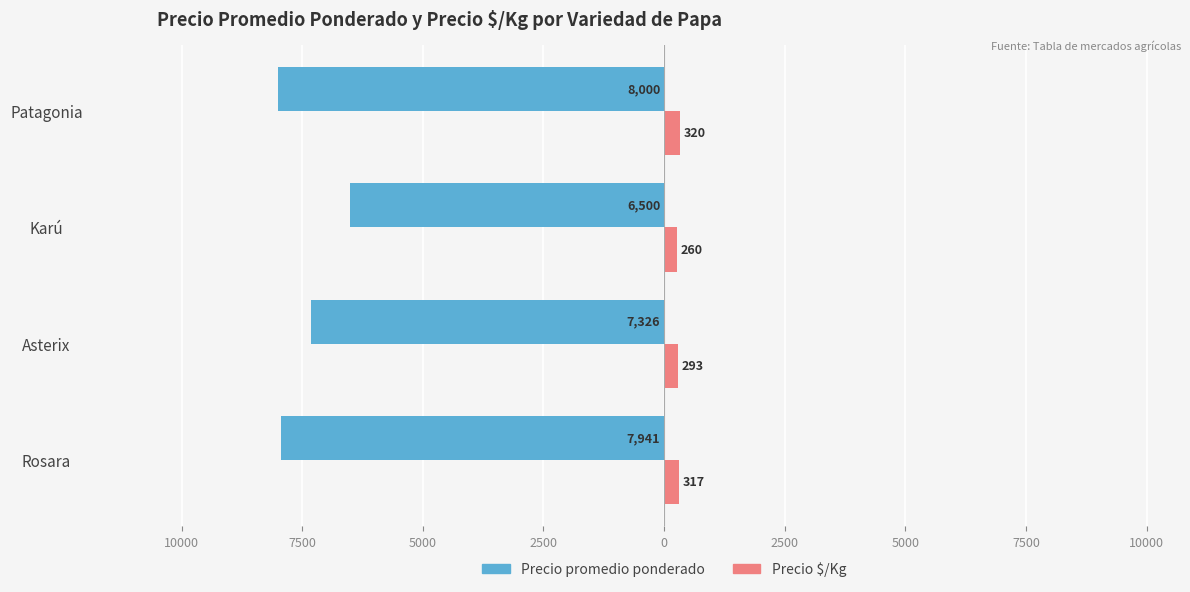

Reading left to right, transcribe all the data shown in this chart.

Precio promedio ponderado: -7941	-7326	-6500	-8000
Precio $/Kg: 317	293	260	320